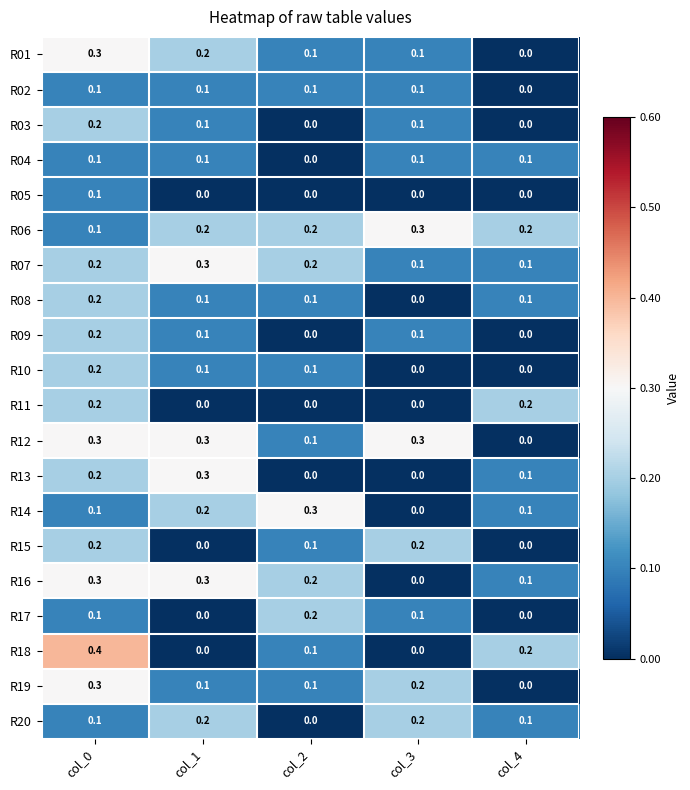

What is the sum of all R07 values?

0.9